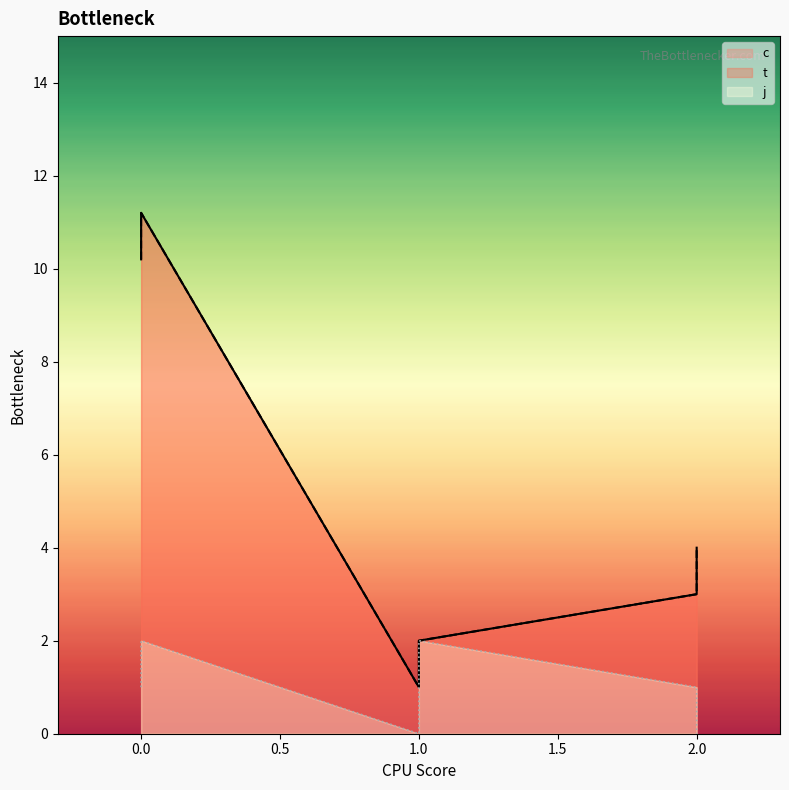

True or false: j and c cross at least once.

False